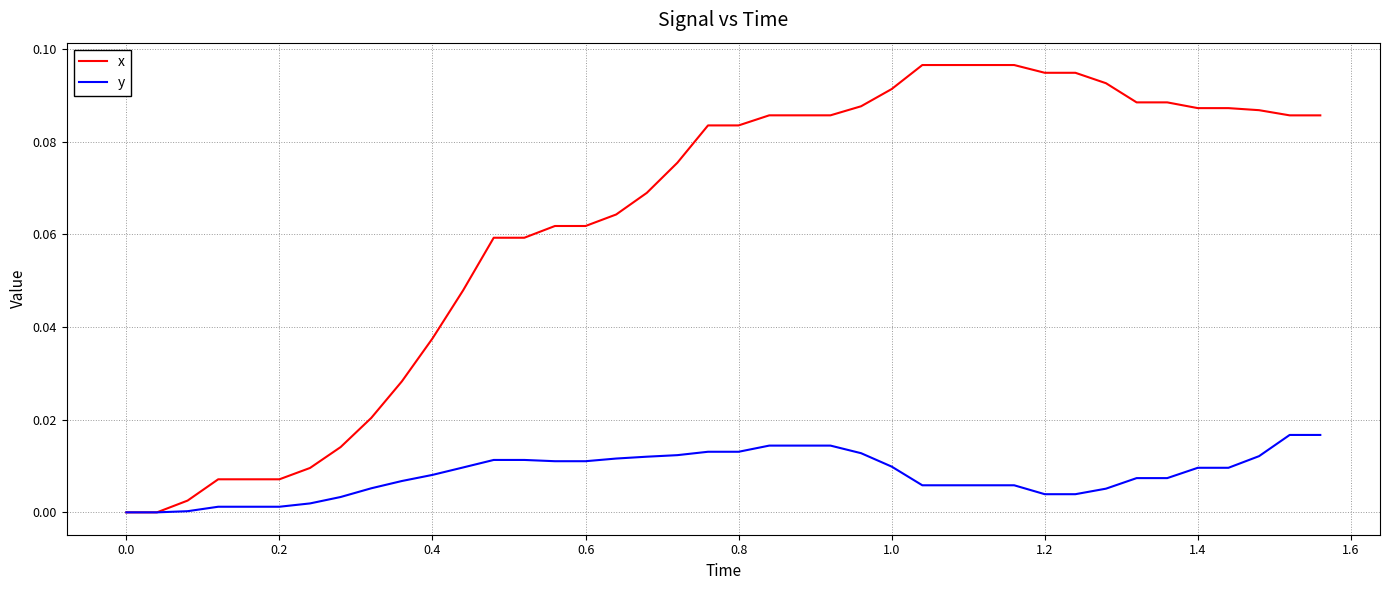

What are all the series names shown in the legend?

x, y